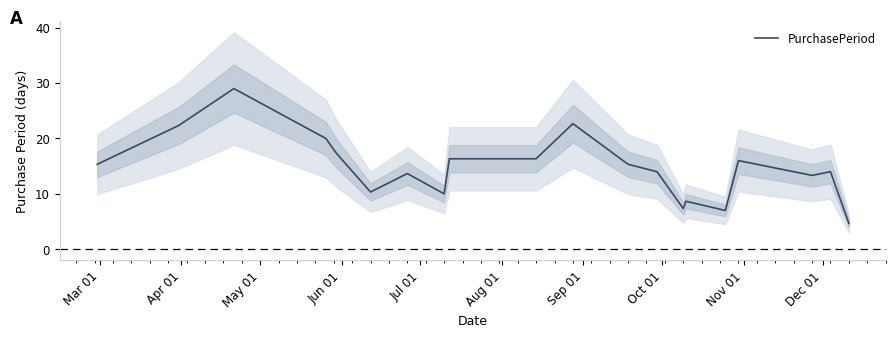

Is this an area chart (filled region under the line)?

No